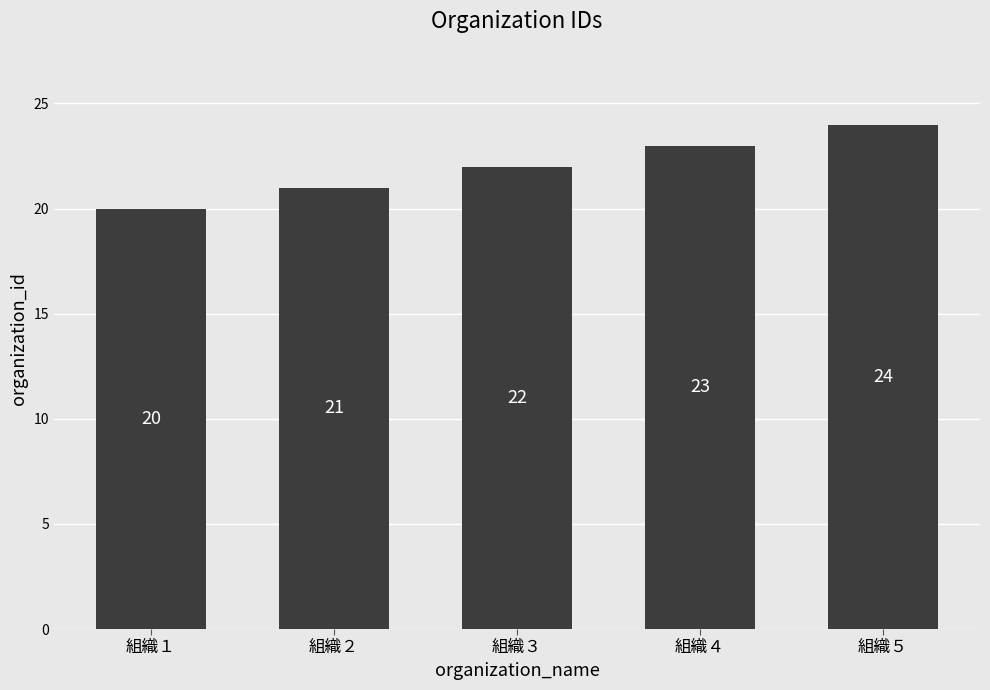

How many bars are there in total?

5